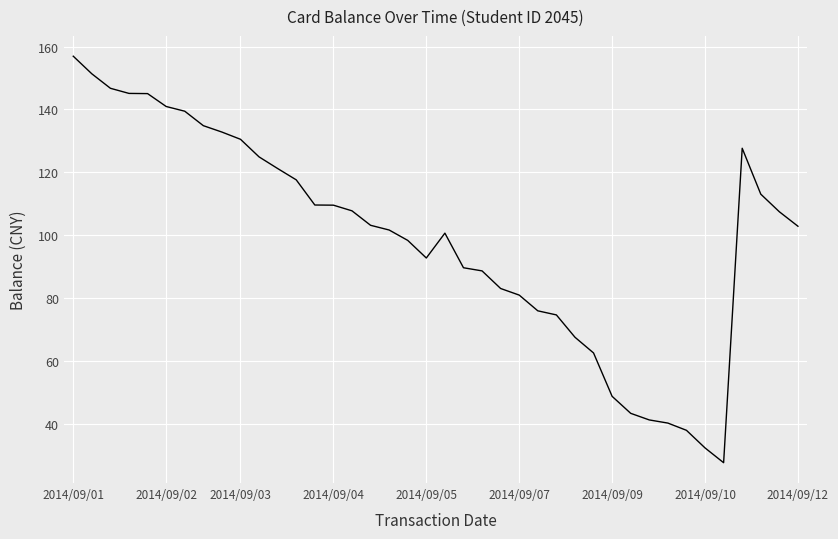

What is the minimum value shown in the chart?

27.7